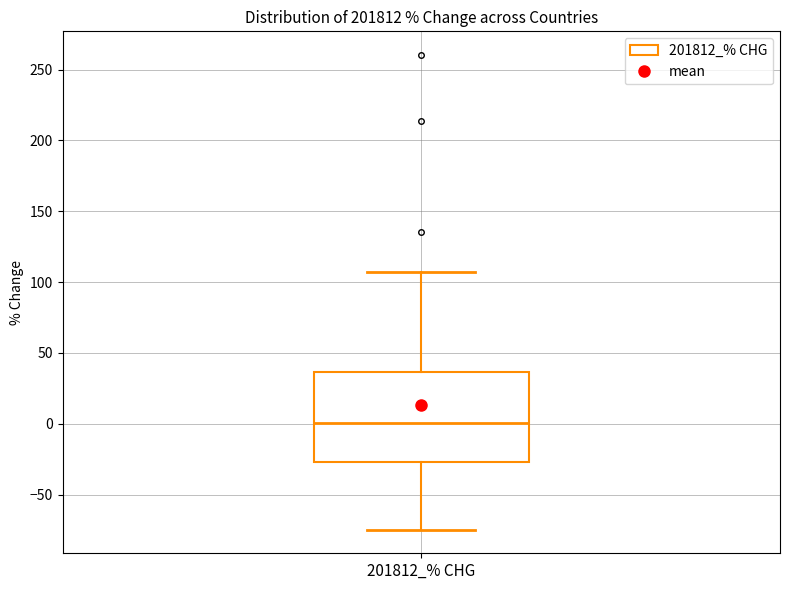

Read this box plot against the y-axis: the position of the median line, the range covered by the box, and the ends of both whiskers. The values are not printed on the chart, so give them approximately, as read against the axis.

median 0, box -25 to 35, whiskers -75 to 105